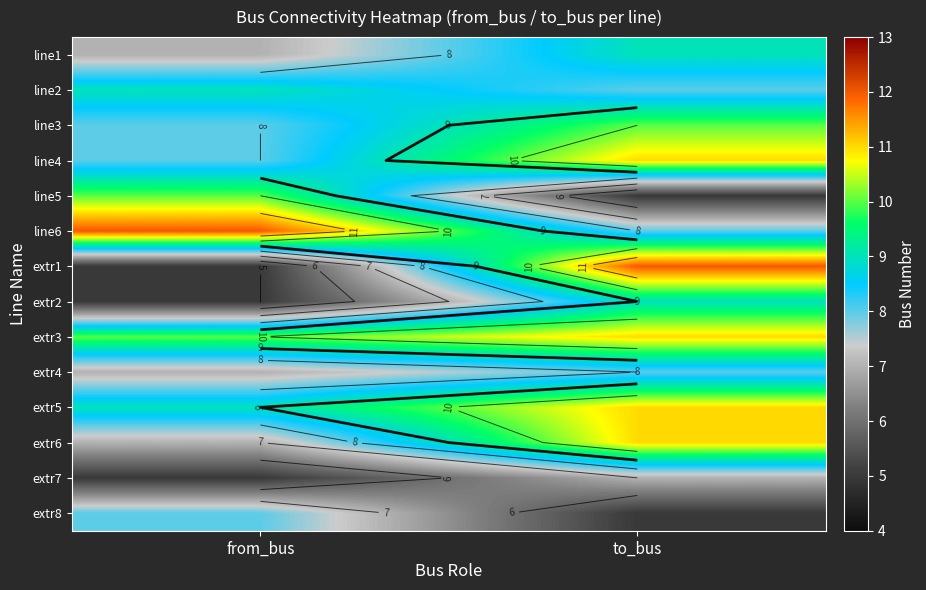

Rank the series at from_bus from lowest to highest value.

extr1, extr2, extr7, line1, extr4, extr6, line3, line4, extr8, line2, extr5, line5, extr3, line6